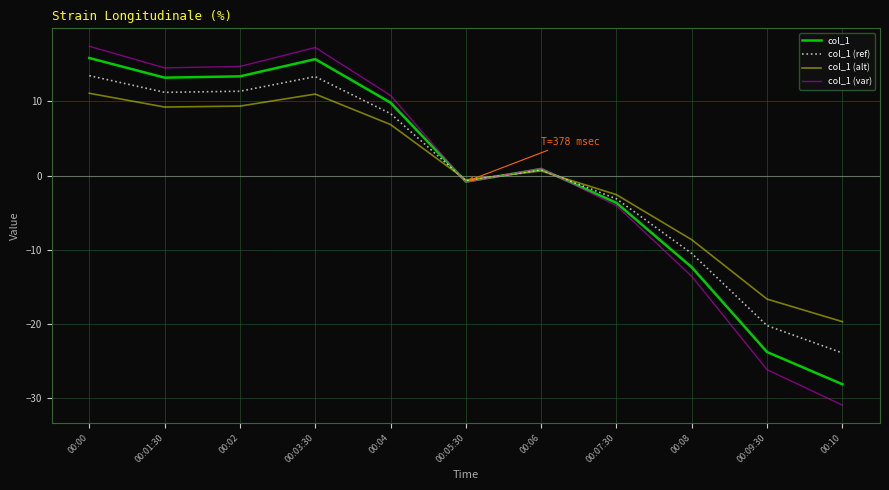

Is the value of col_1 at 00:01:30 greater than the value of col_1 (var) at 00:00?

No